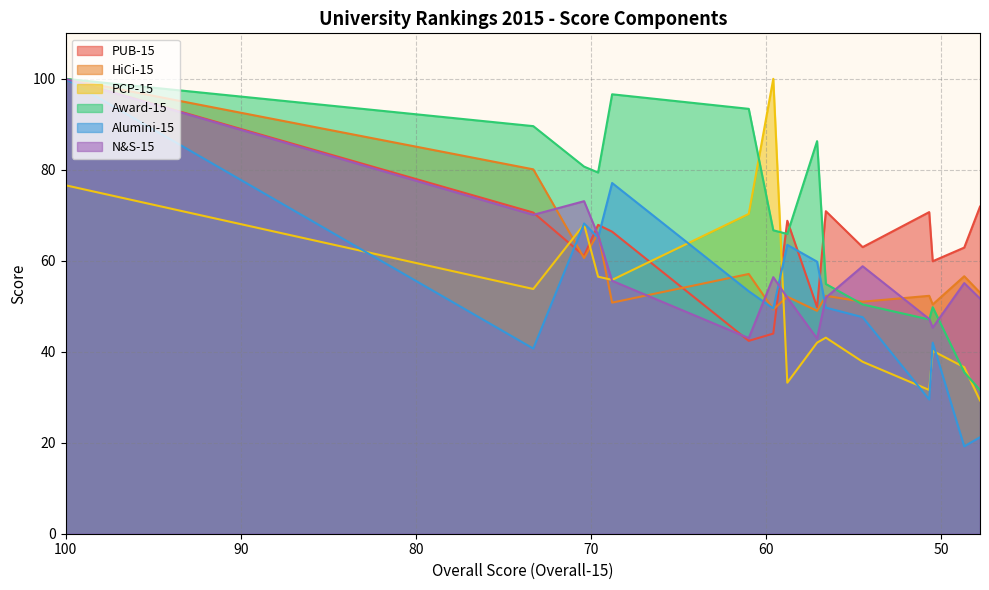

Which has a higher value, 50.7 or 58.8?

50.7